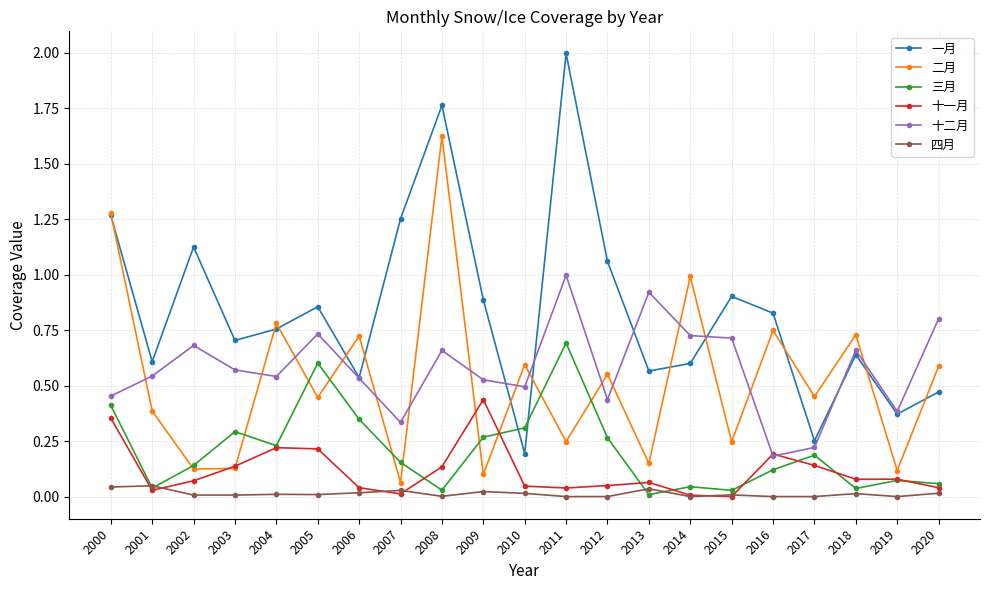

What is the sum of all 十二月 values?

12.1